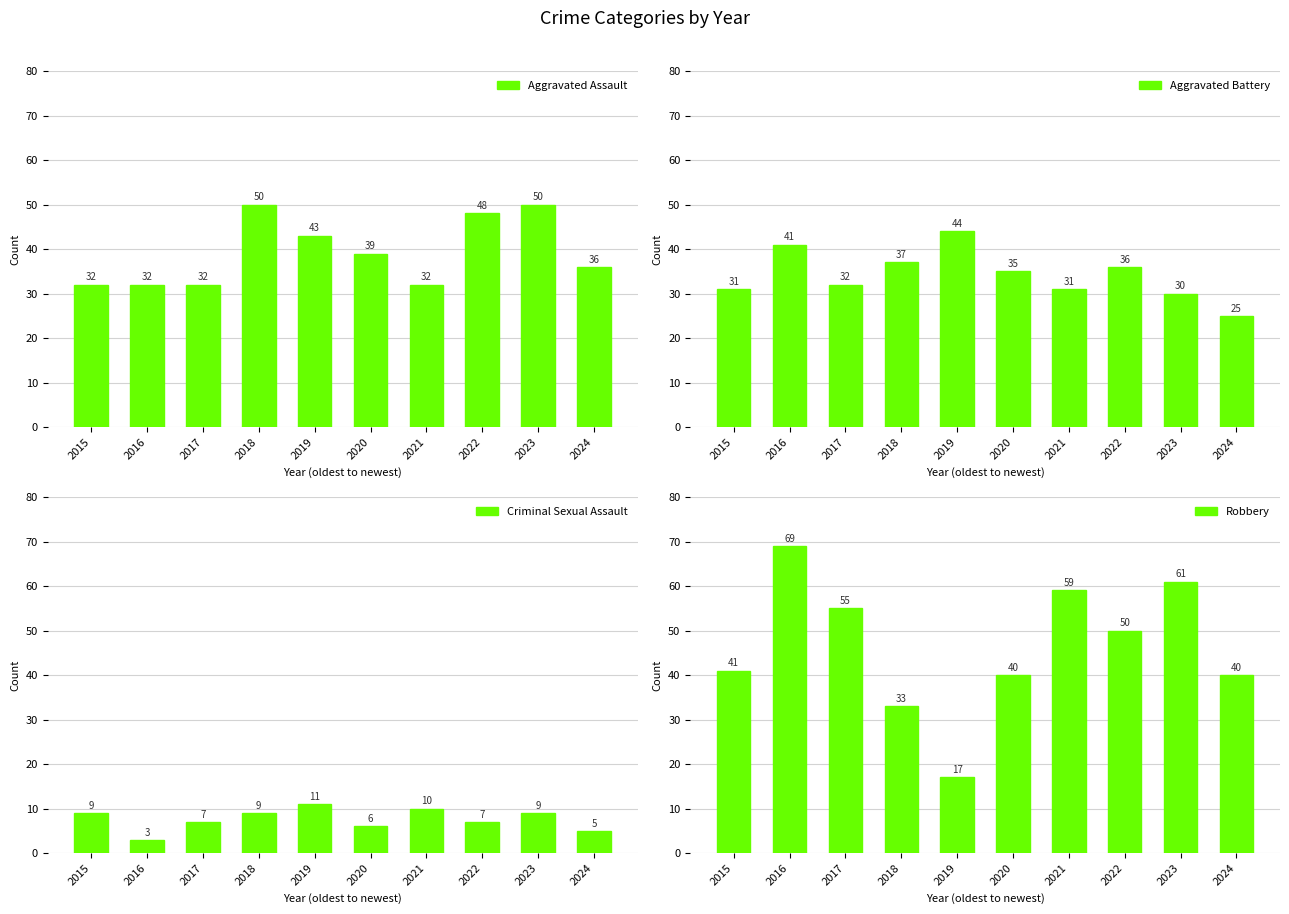

What is the value of the Robbery bar at the 6th from the left?

40